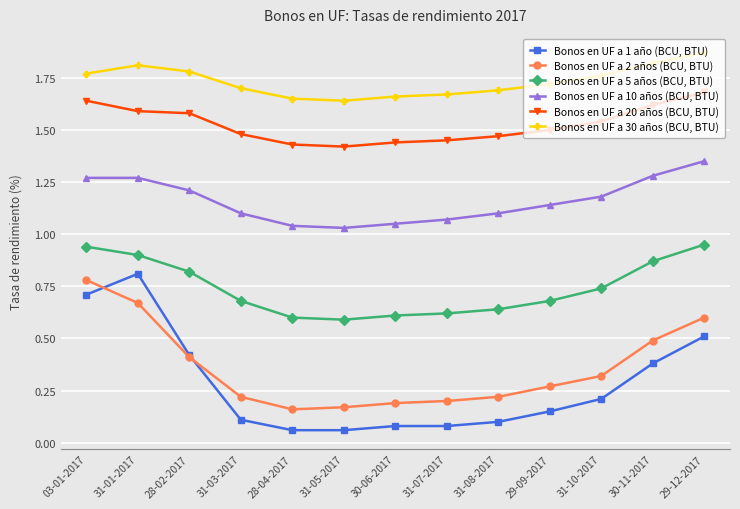

What is the label of the 11th point from the right?

28-02-2017